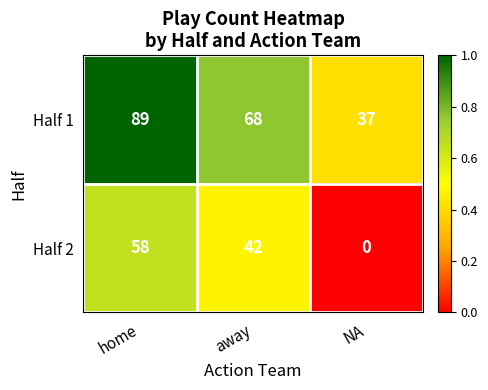

At away, list the series in order from largest to smallest.

Half 1, Half 2